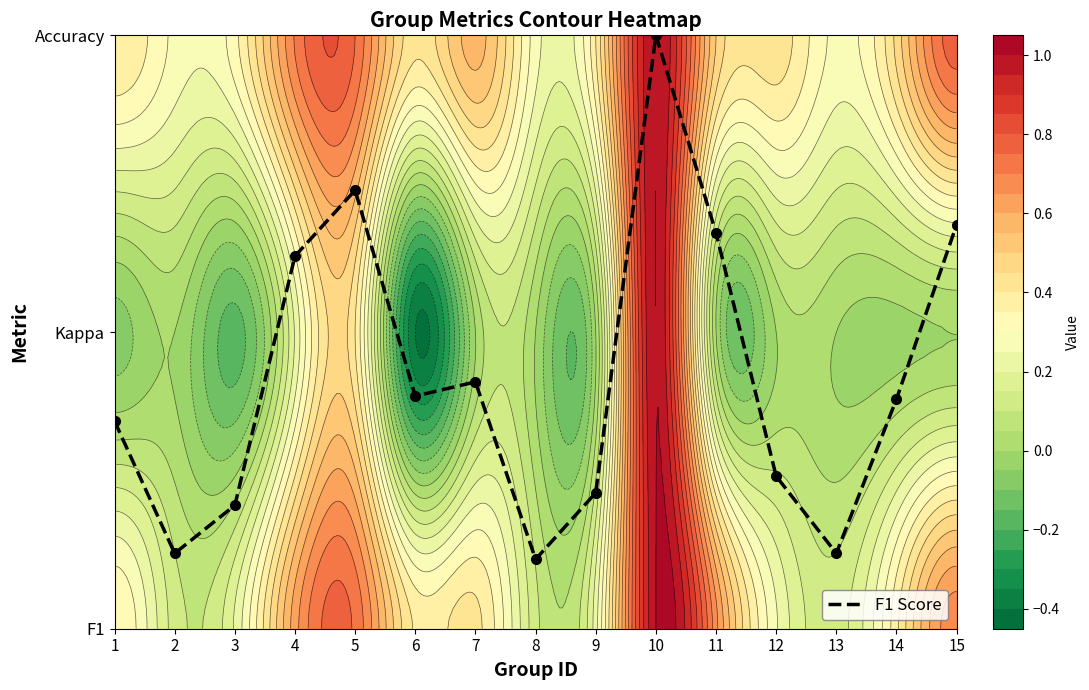

List the labels in order of value, largest first.

10, 5, 15, 11, 4, 7, 6, 14, 1, 12, 9, 3, 2, 13, 8